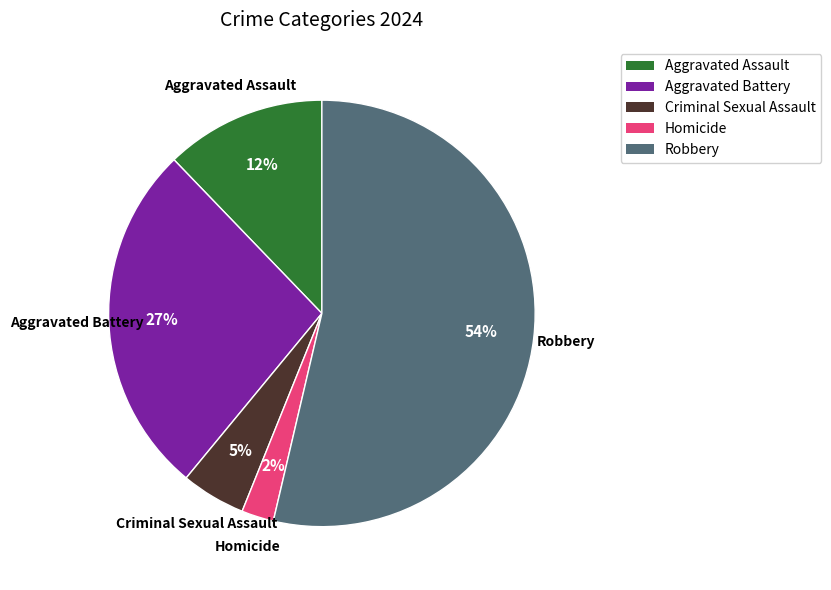

To the nearest percent, what portion does Robbery represent?

54%